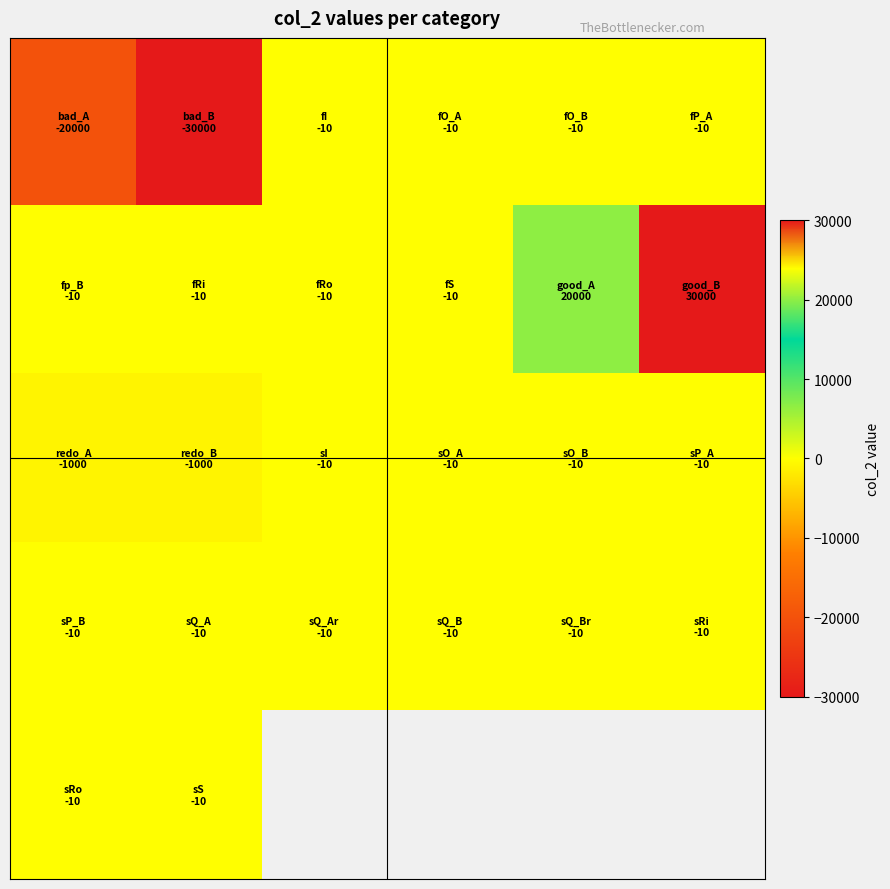

What is the spread (max minus min) of values at 0?

19990.0